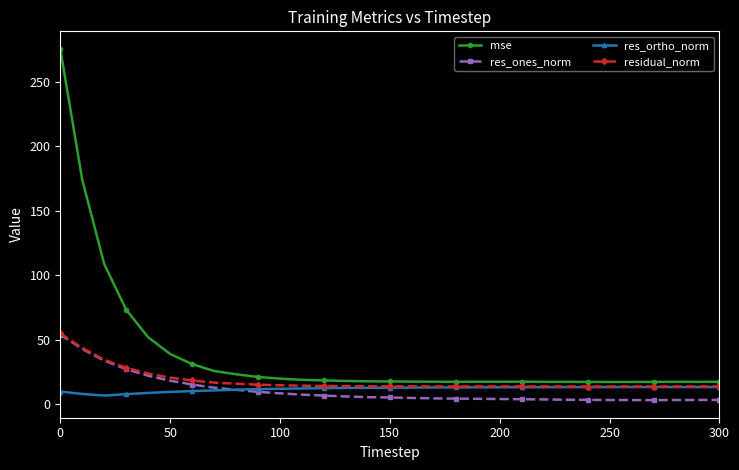

True or false: res_ortho_norm and mse cross at least once.

False